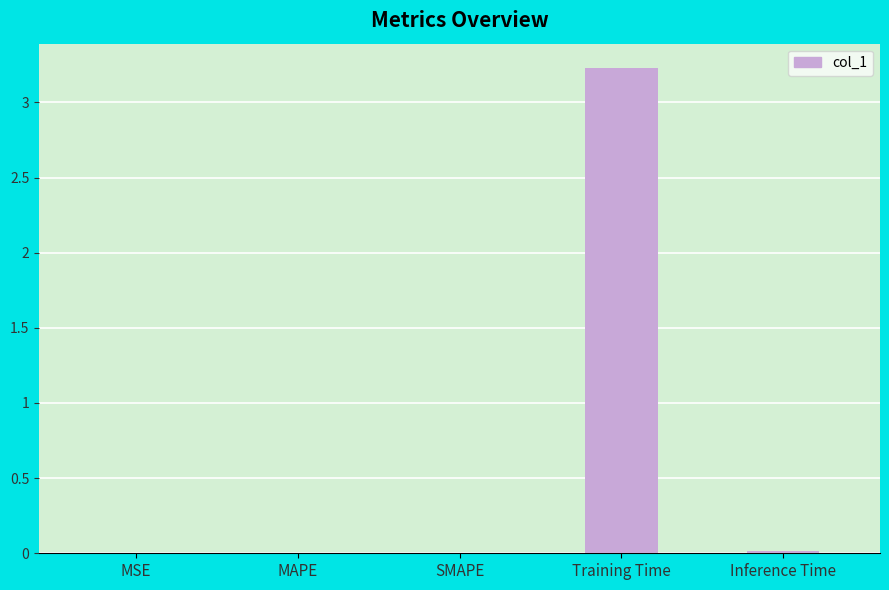

What is the sum of all values?

3.2